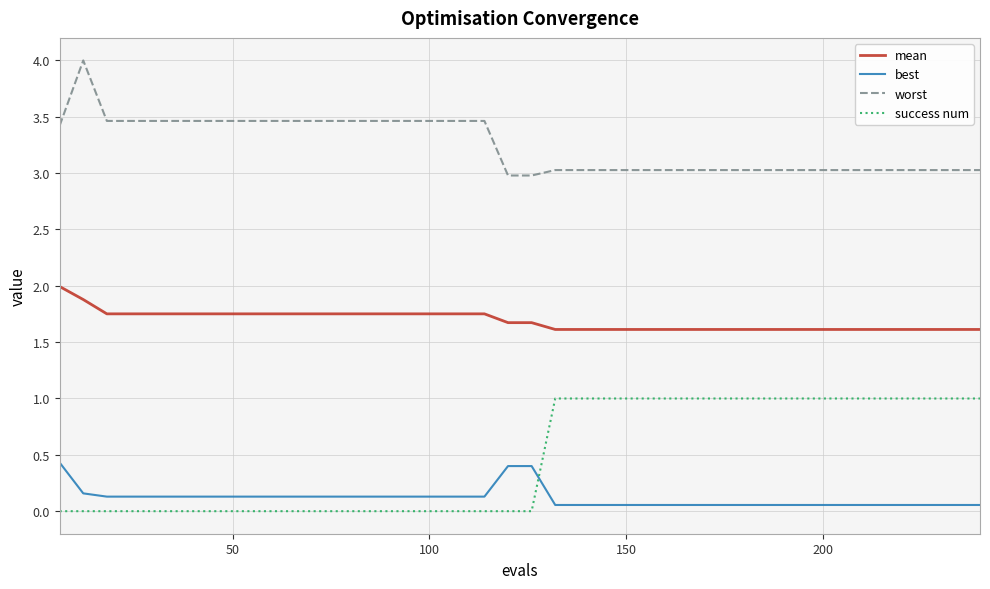

True or false: worst and mean cross at least once.

False